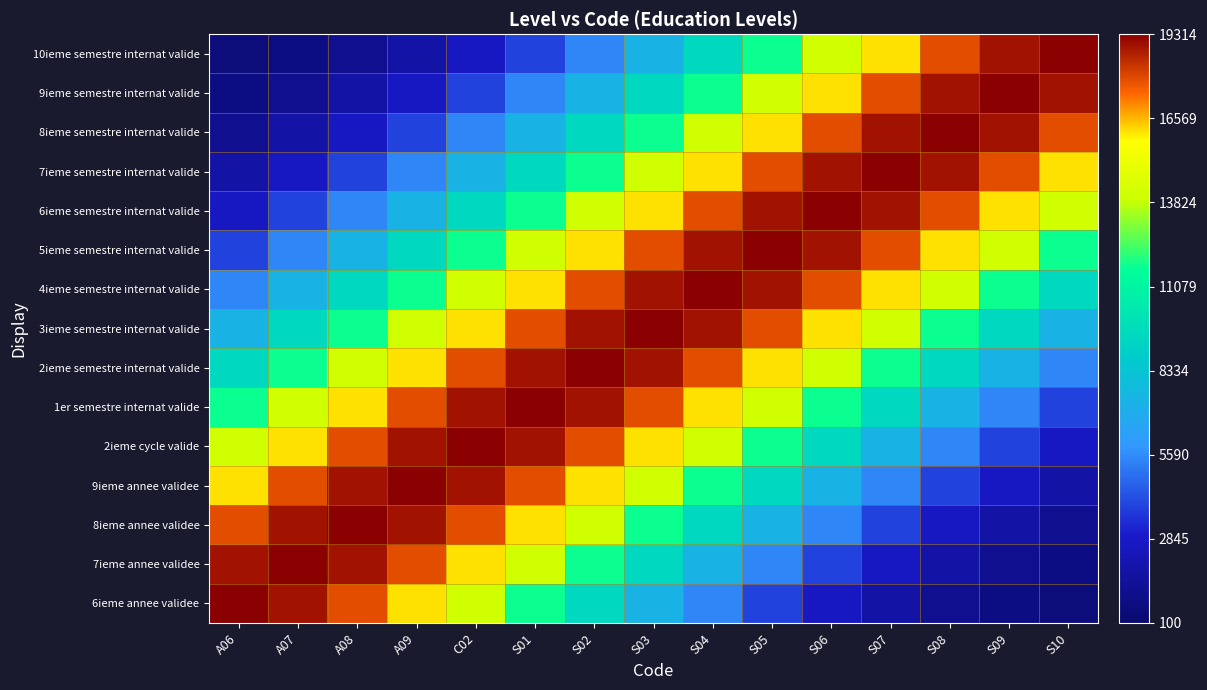

What is the difference between the highest and lowest values at A09?

17505.5